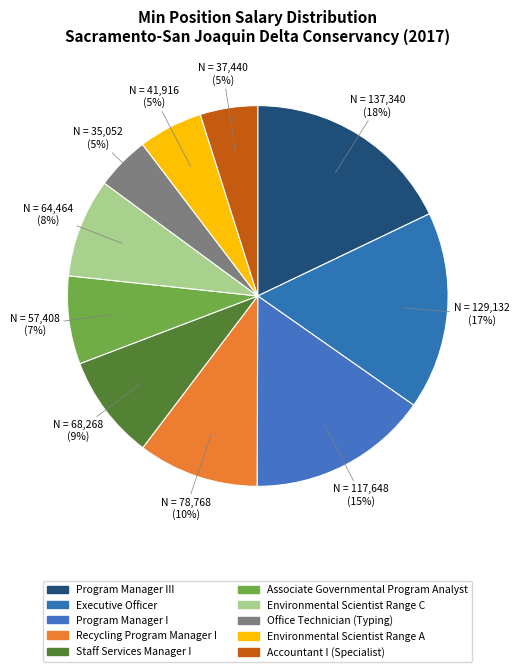

How many slices are in this pie chart?

10